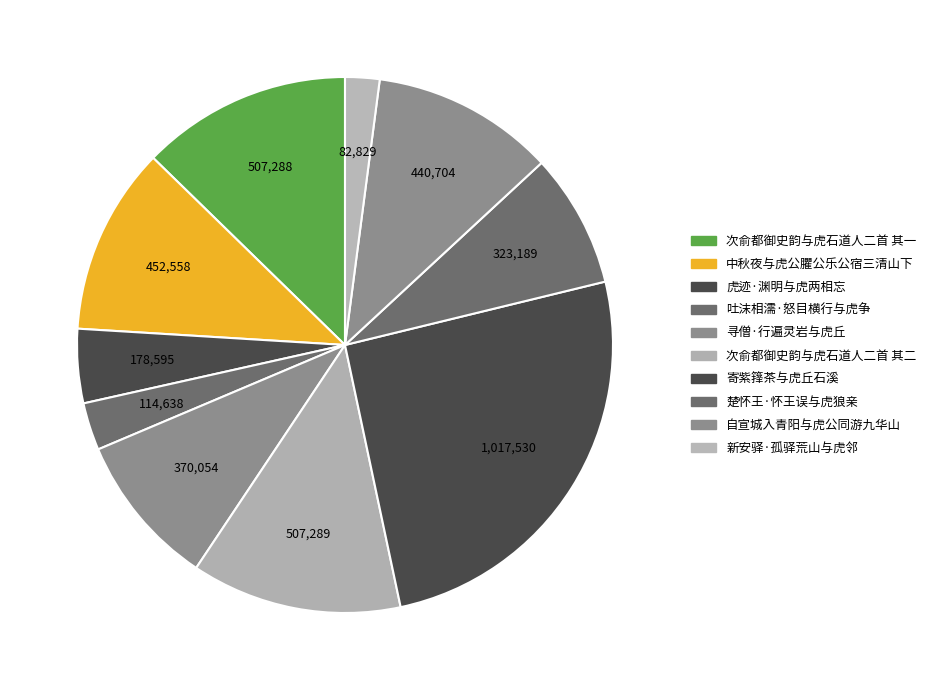

What is the largest slice in the pie chart?

寄紫箨茶与虎丘石溪